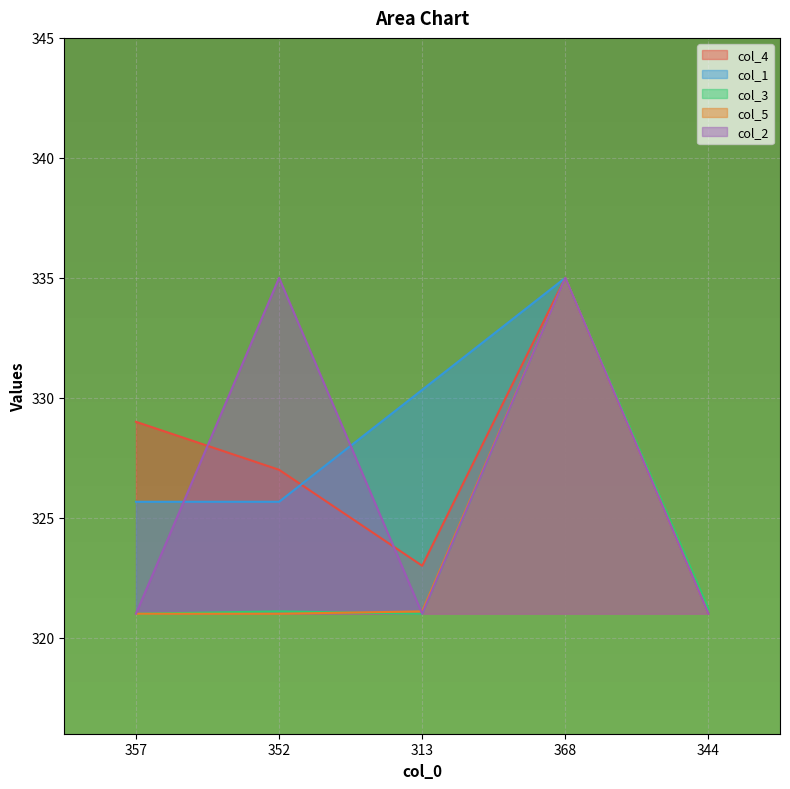

At which label does col_4 reach its peak?

368